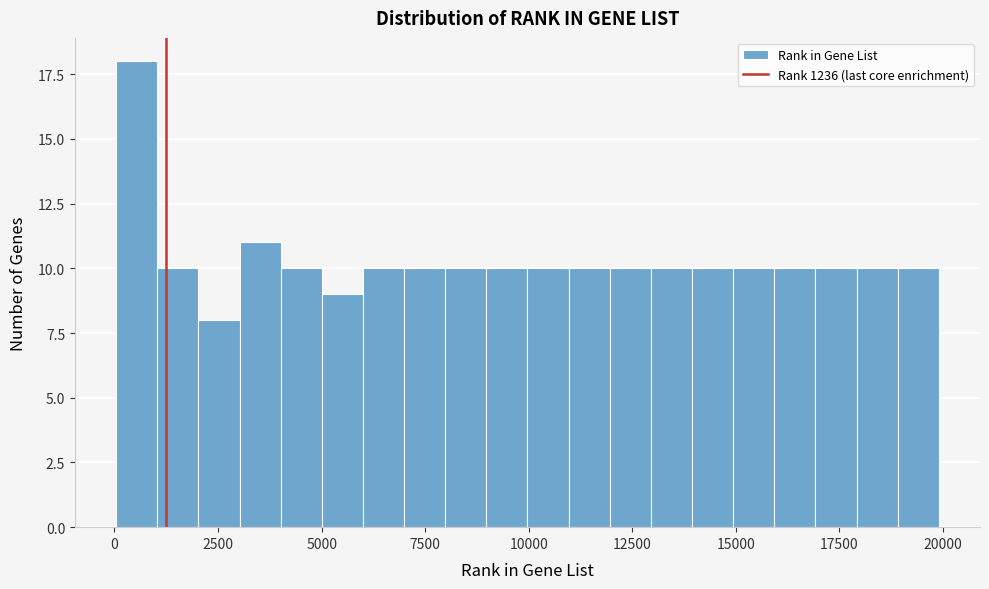

Read against the x-axis, roughly where is the centre of the tallest bar?

500